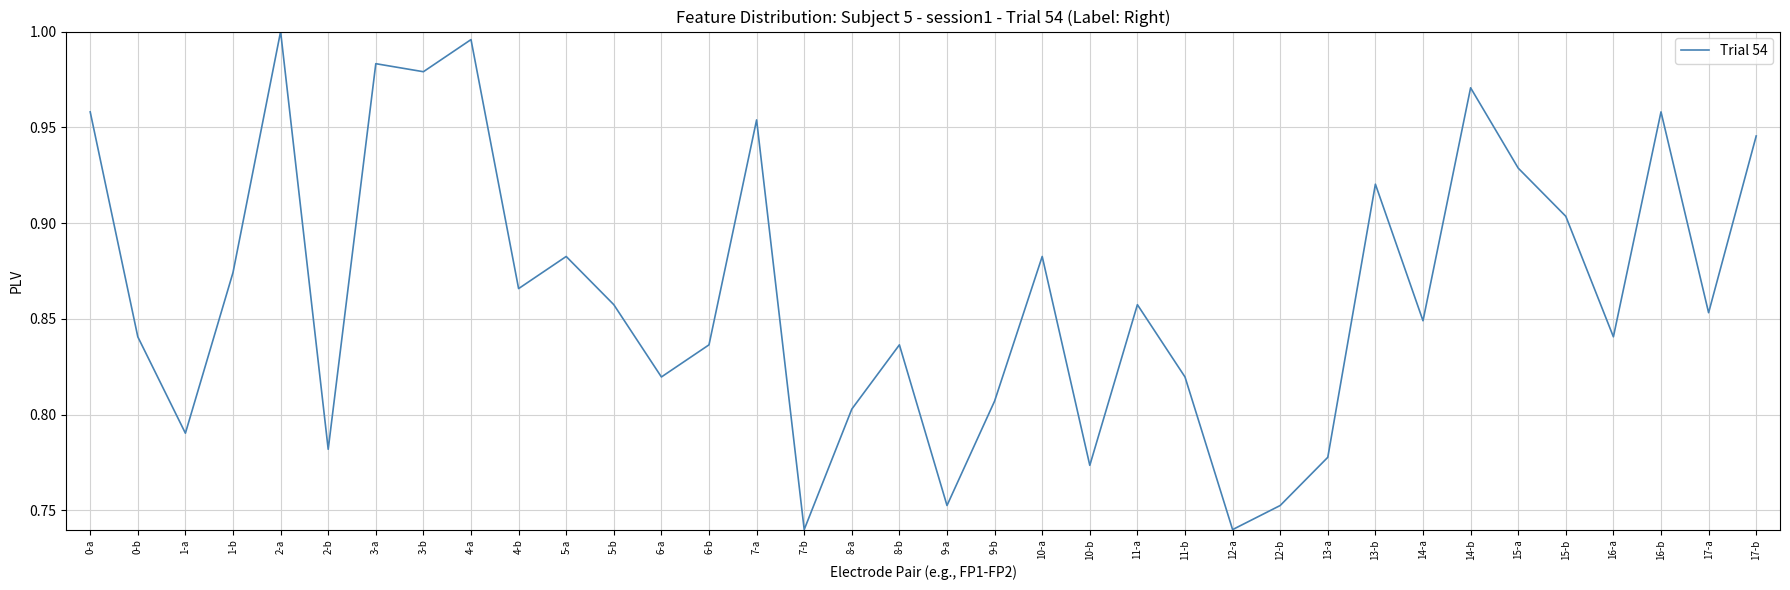

What position from the right is 17-a?

2